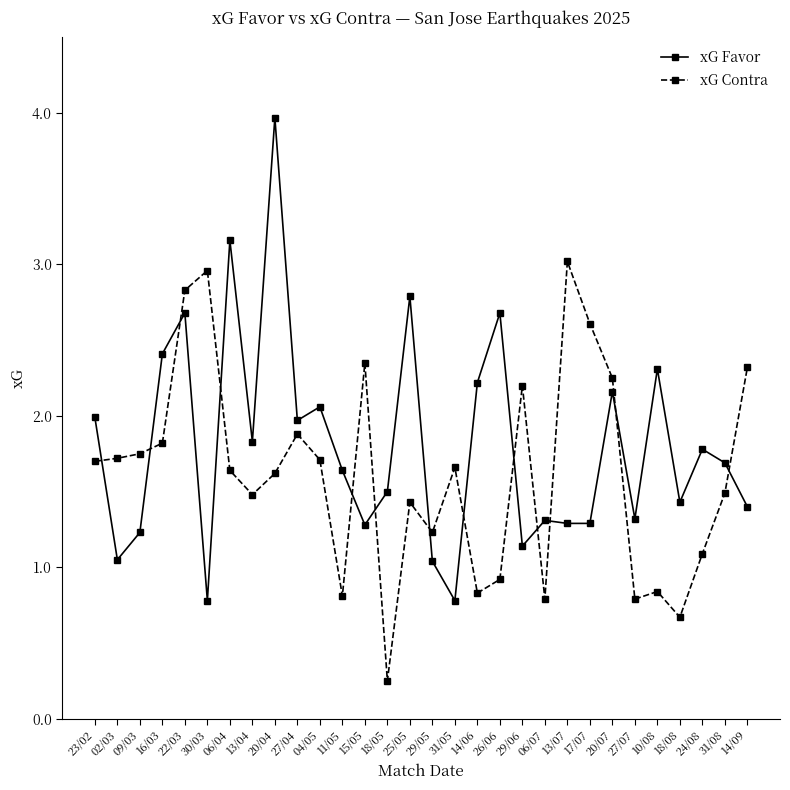

Does the chart display data point markers on the line(s)?

Yes